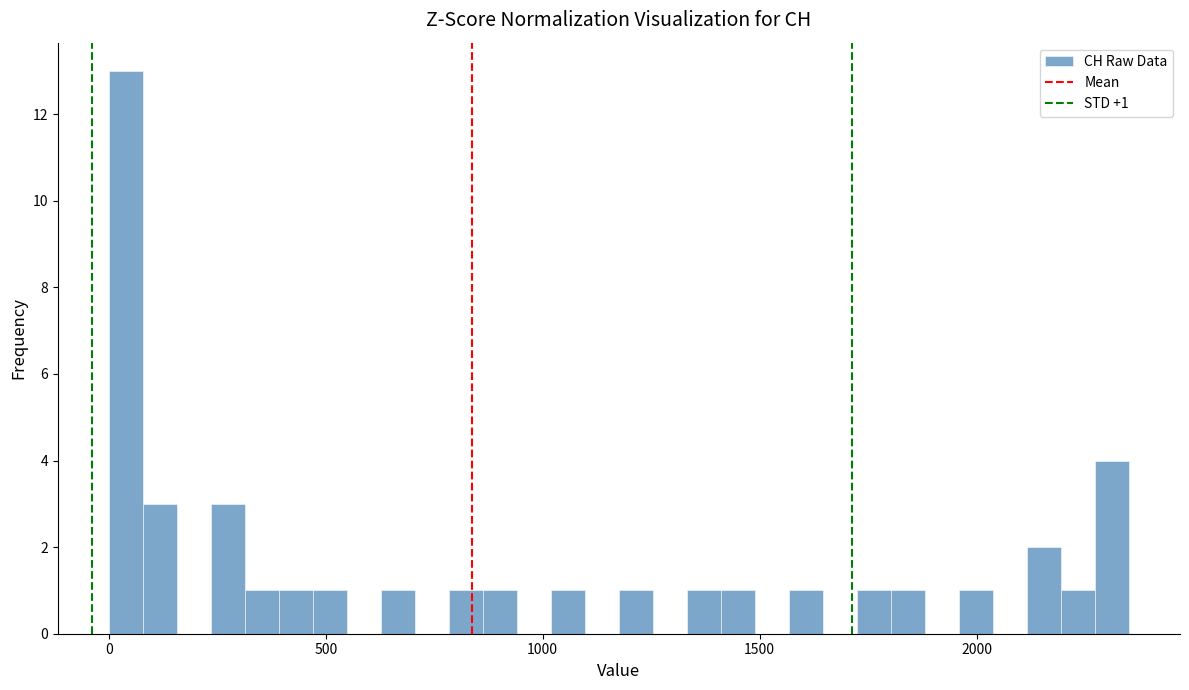

Around what value on the x-axis is the tallest bar? Give the approximate position of its centre, as read against the axis.

50